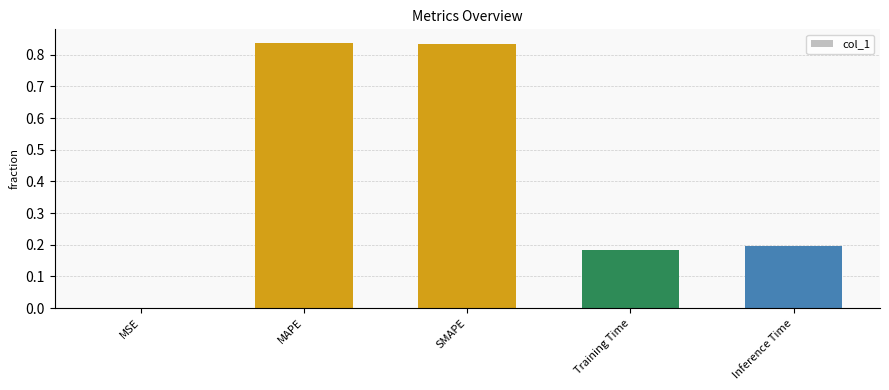

What is the sum of all values?

2.1